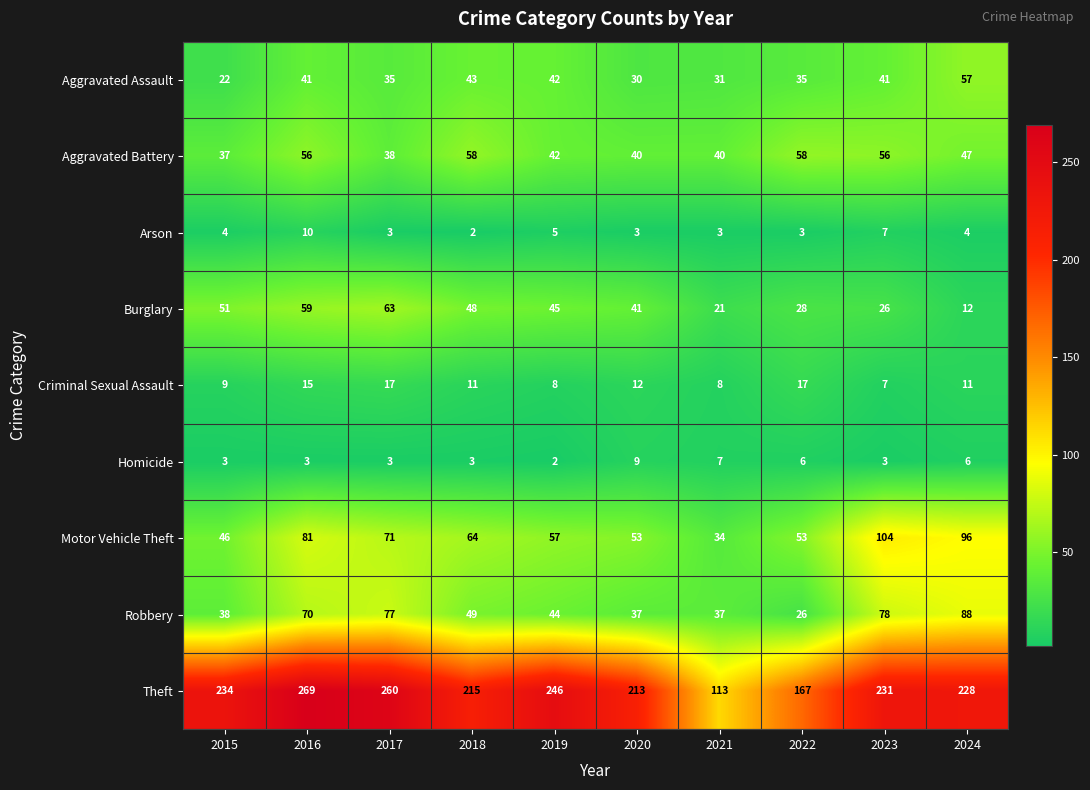

What is the difference between the maximum and minimum values in the Aggravated Battery series?

21